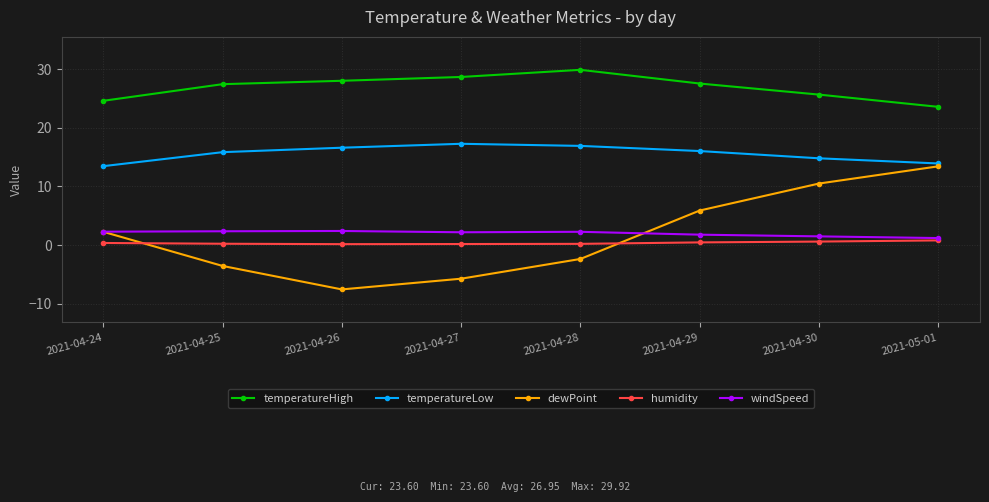

True or false: windSpeed and temperatureLow intersect in this chart.

False